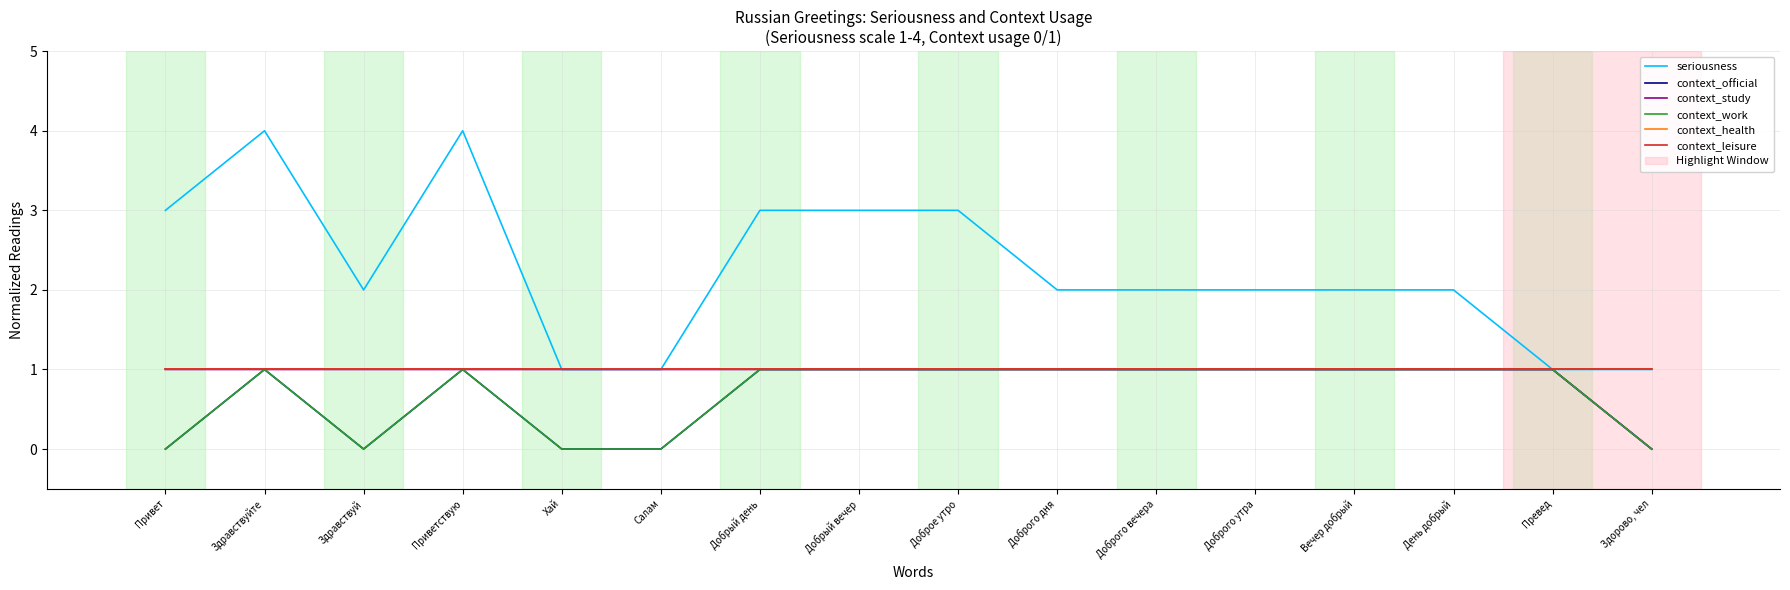

Between Доброго дня and Доброго вечера, which series saw the biggest shift?

seriousness